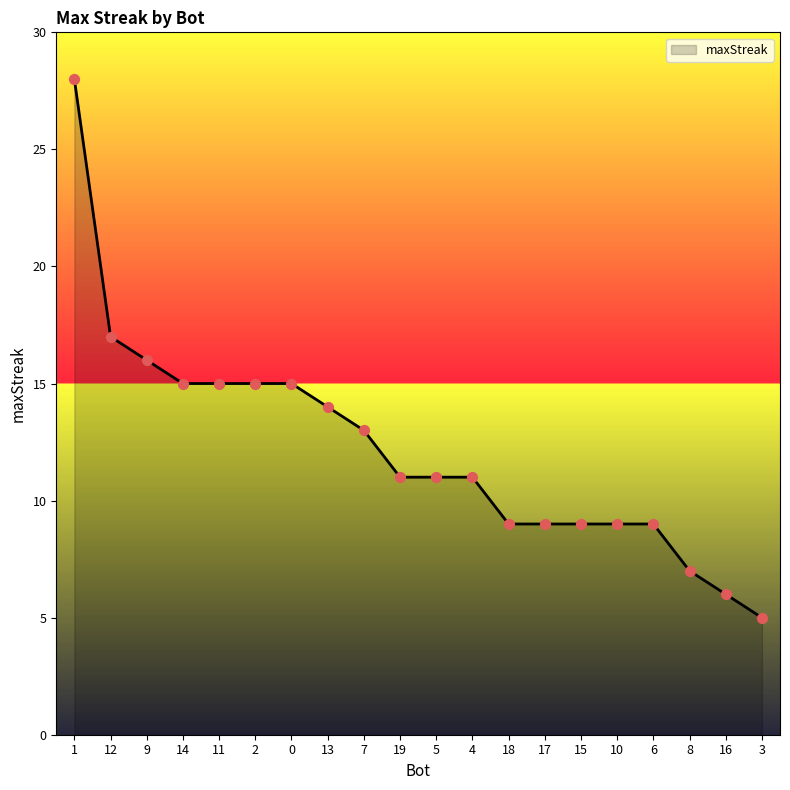

Which has a higher value, 19 or 1?

1